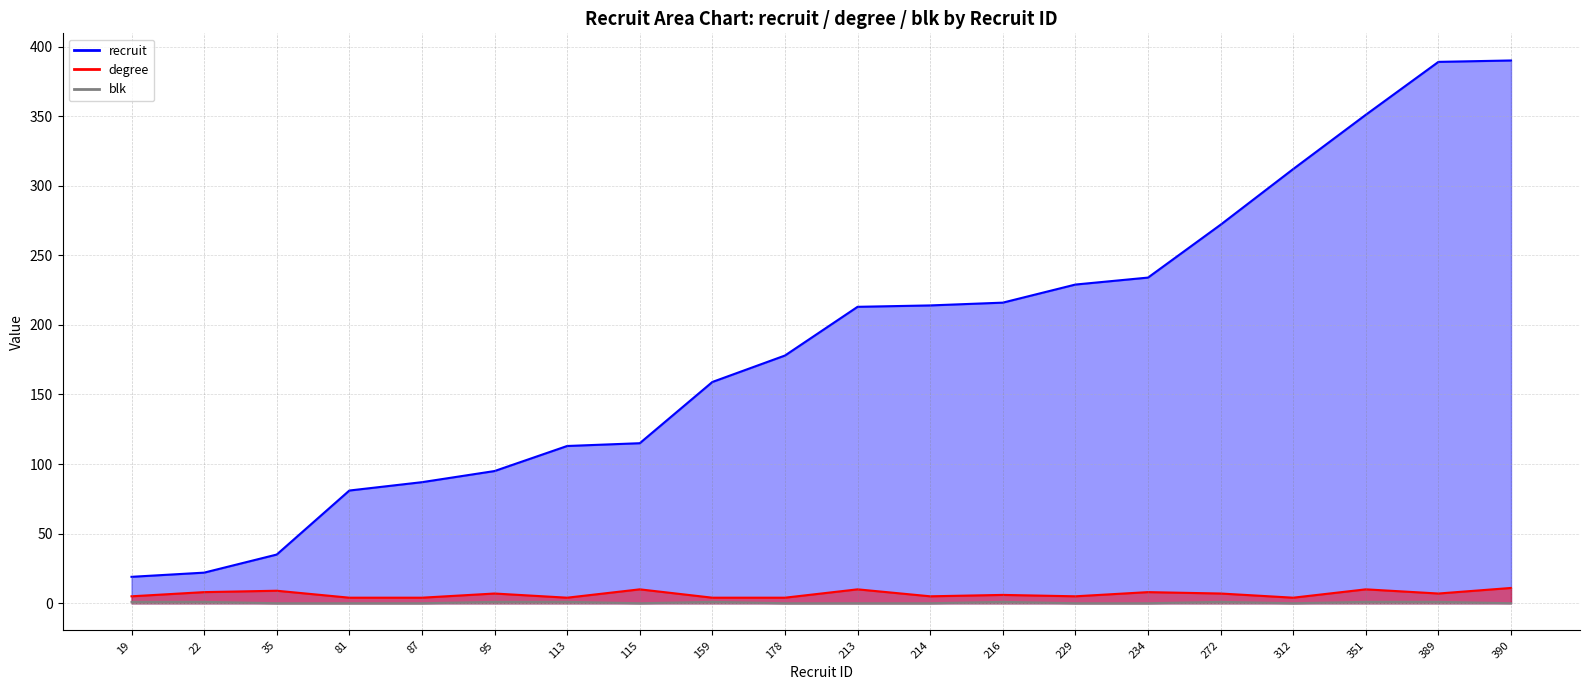

True or false: degree and blk intersect in this chart.

False